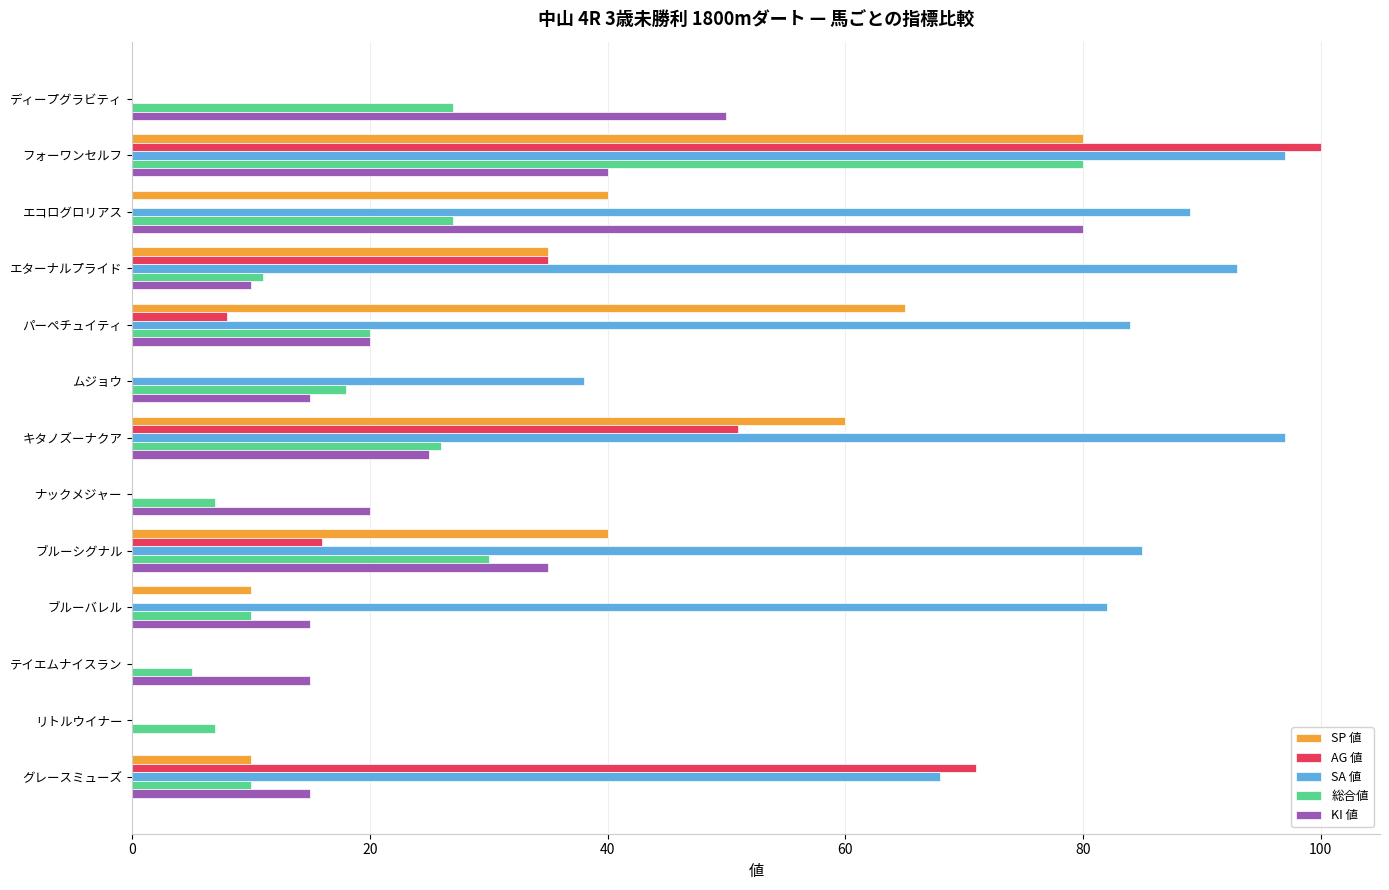

True or false: 総合値 has a value of 16 at グレースミューズ.

False